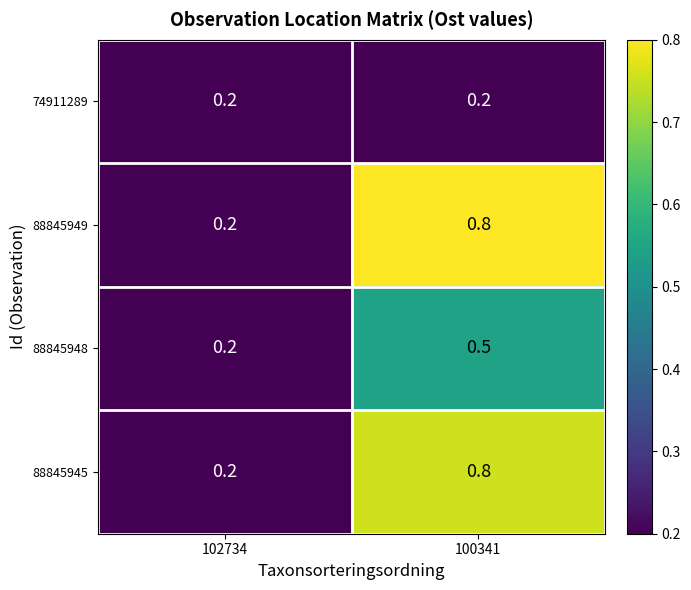

What is the spread (max minus min) of values at 100341?

0.6